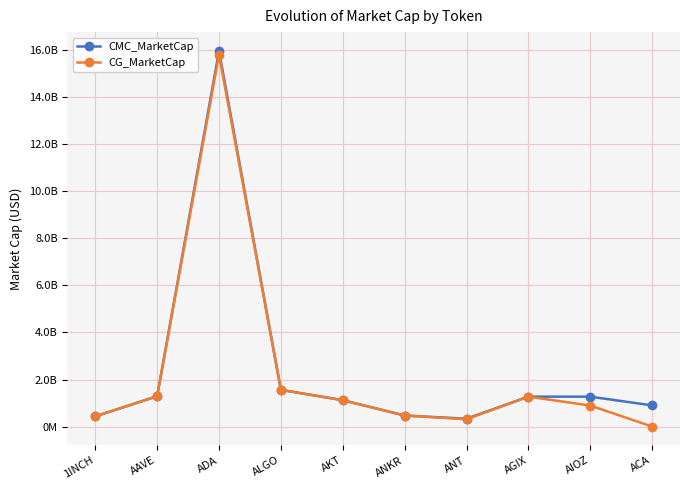

What are all the series names shown in the legend?

CMC_MarketCap, CG_MarketCap